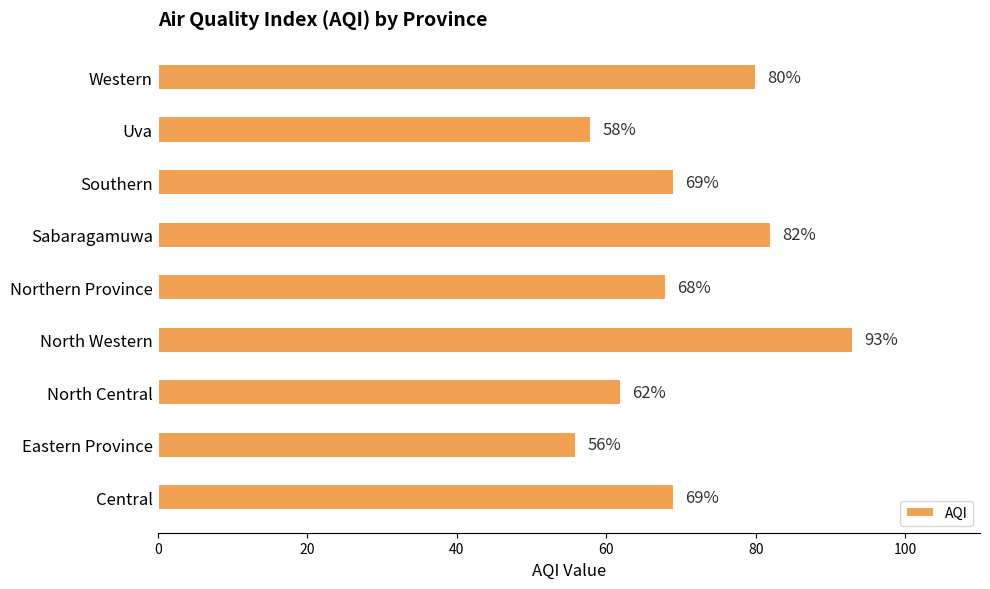

What is the minimum value shown in the chart?

56